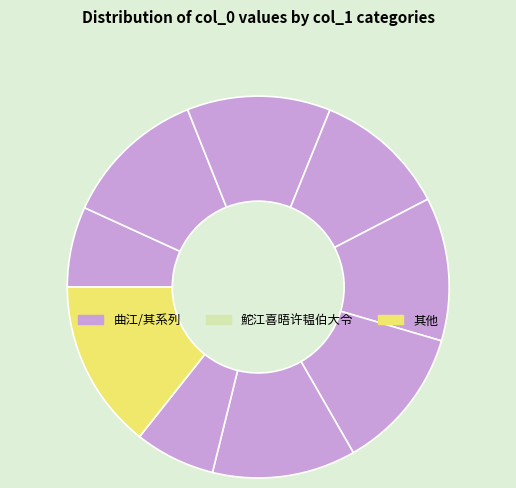

How many segments does this pie chart have?

9